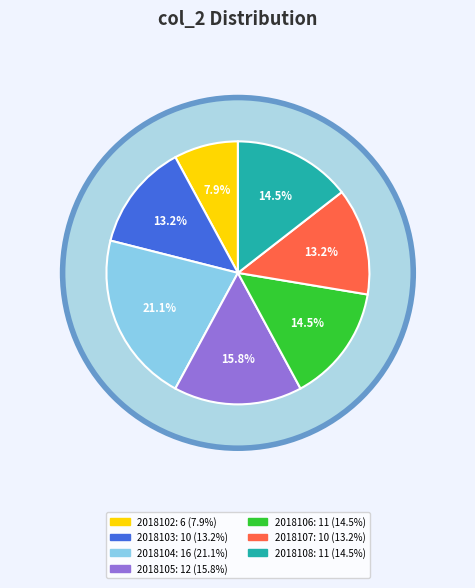

Combined, what portion of the pie is 2018105 and 2018102?

23.7%